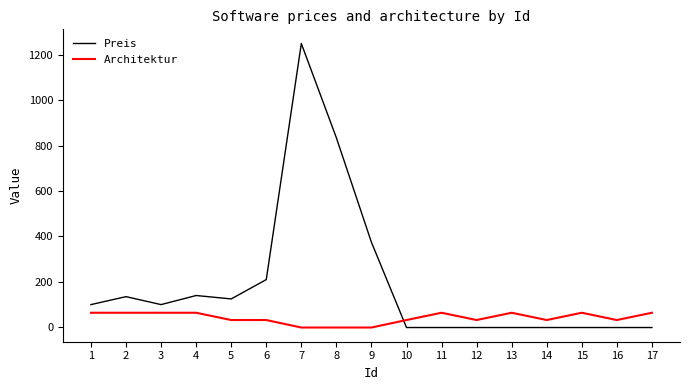

At which category does the chart reach its peak across all series?

7